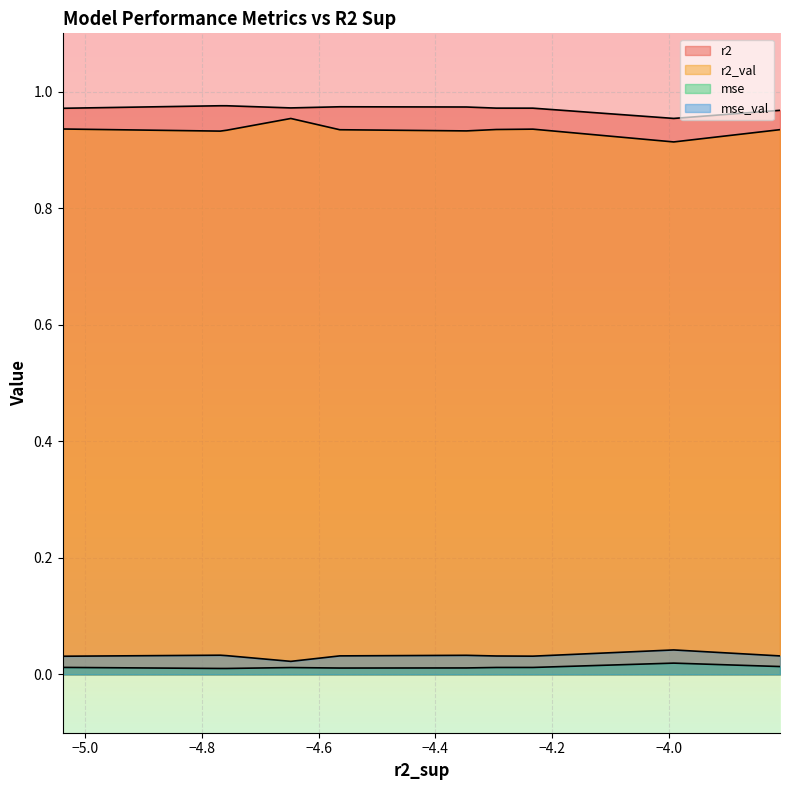

Reading left to right, what are all the values shown in this chart?

r2: 1.0	1.0	1.0	1.0	1.0	1.0	1.0	1.0	1.0	1.0
r2_val: 0.9	0.9	0.9	0.9	0.9	0.9	1.0	0.9	0.9	0.9
mse: 0.0	0.0	0.0	0.0	0.0	0.0	0.0	0.0	0.0	0.0
mse_val: 0.0	0.0	0.0	0.0	0.0	0.0	0.0	0.0	0.0	0.0